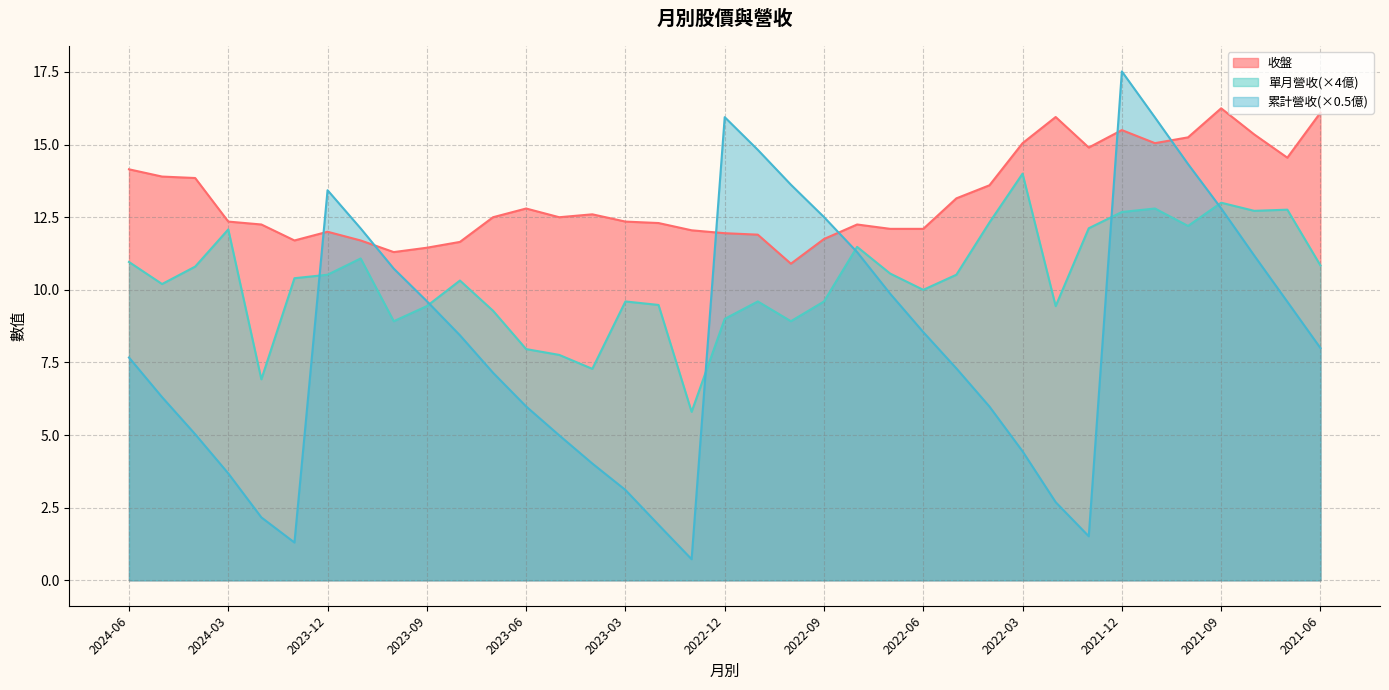

Which category has the highest value in the 累計營收 series?

2021-12